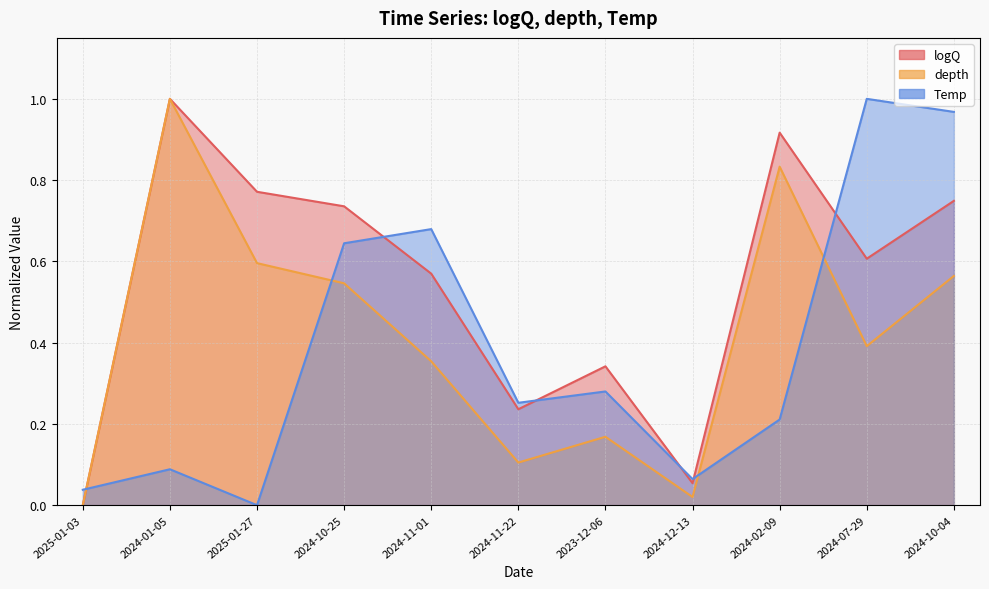

At which category does the chart reach its peak across all series?

2024-01-05